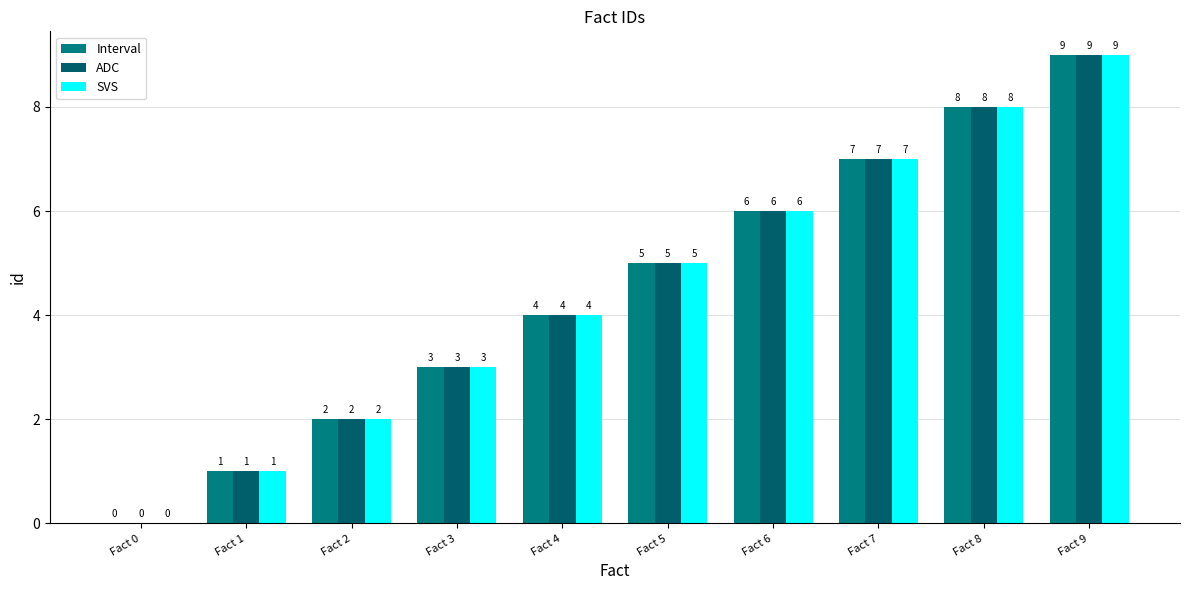

At which category is the sum across all series the highest?

Fact 9